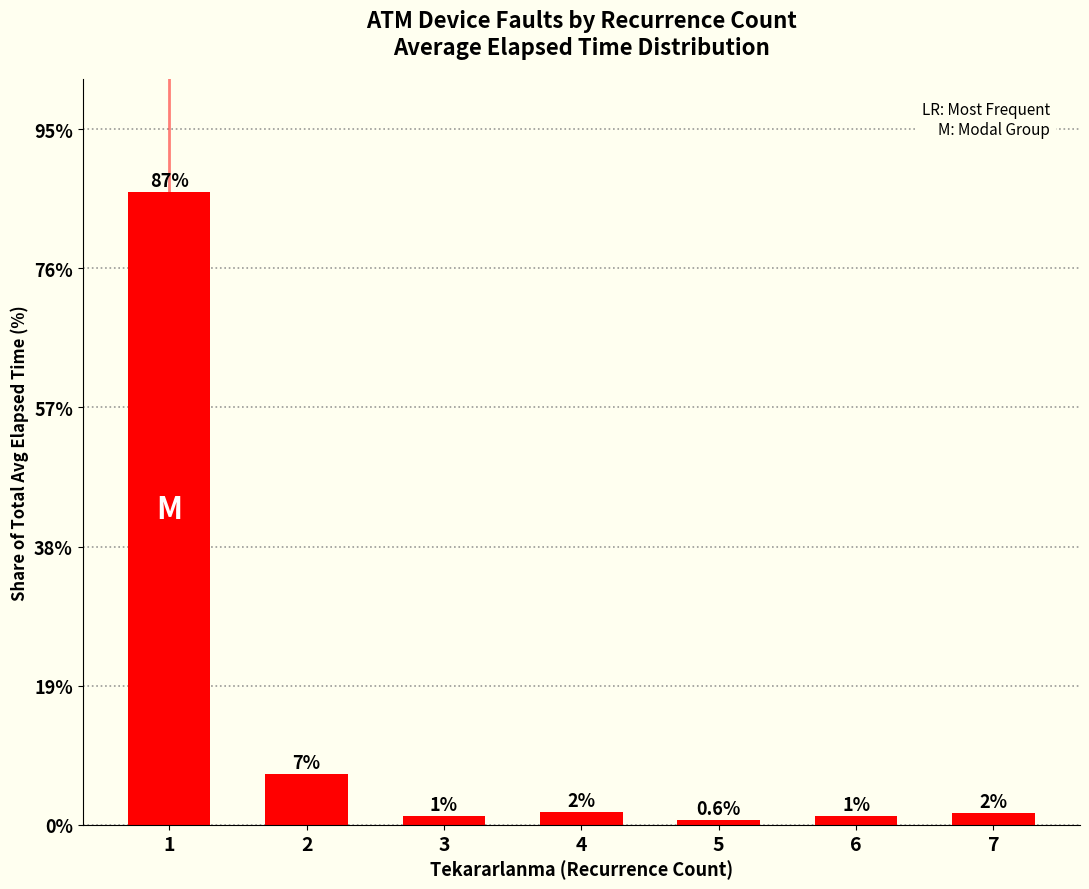

List the labels in order of value, largest first.

1, 2, 4, 7, 3, 6, 5